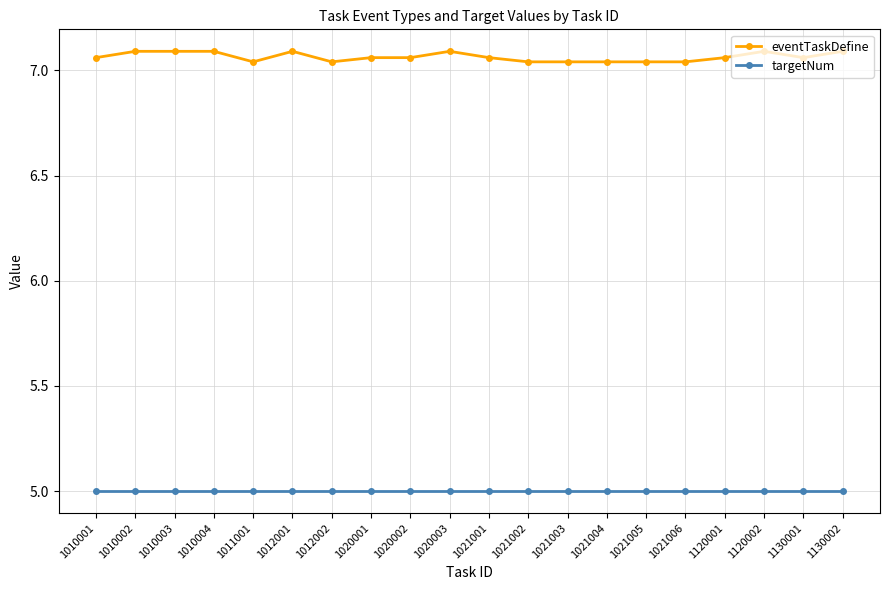

What is the difference between the highest and lowest values at 1010004?

2.1